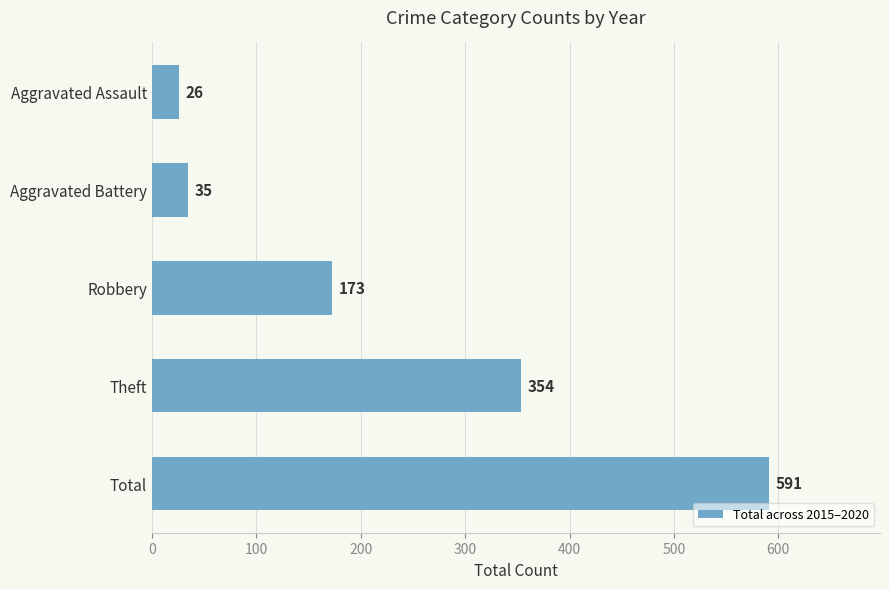

How many bars are there in total?

5